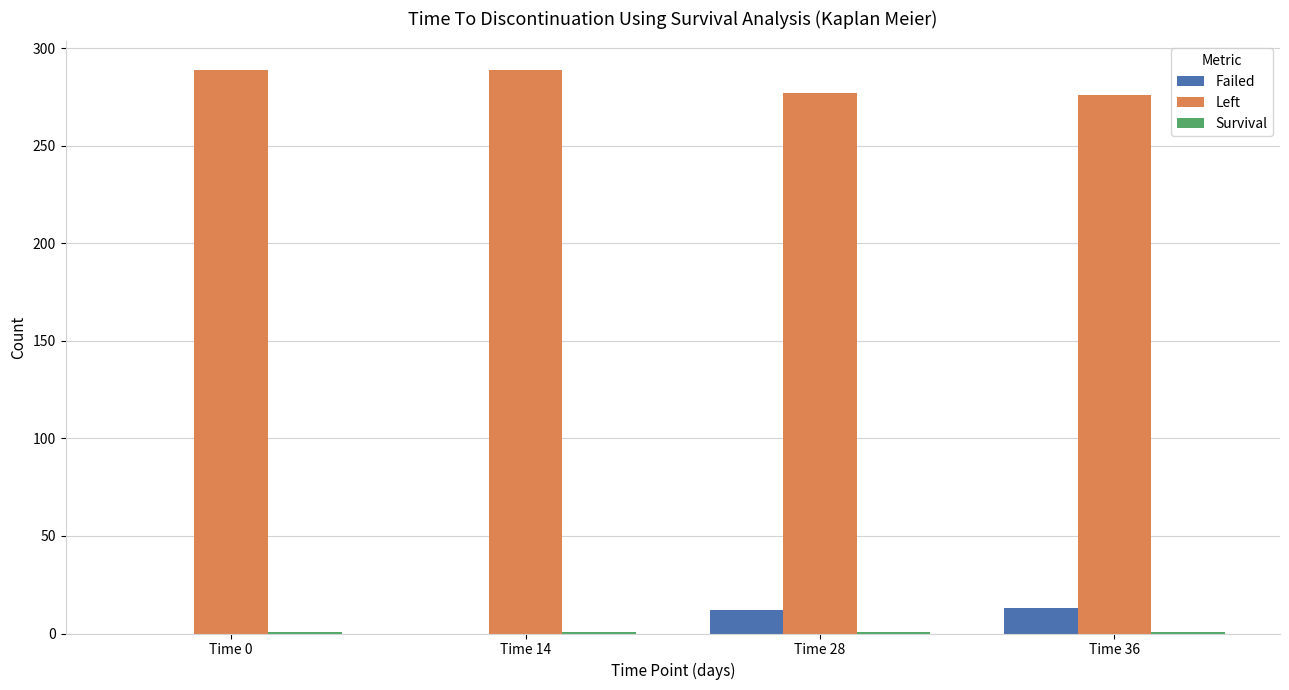

The value of Left at Time 0 is 380.6. True or false?

False